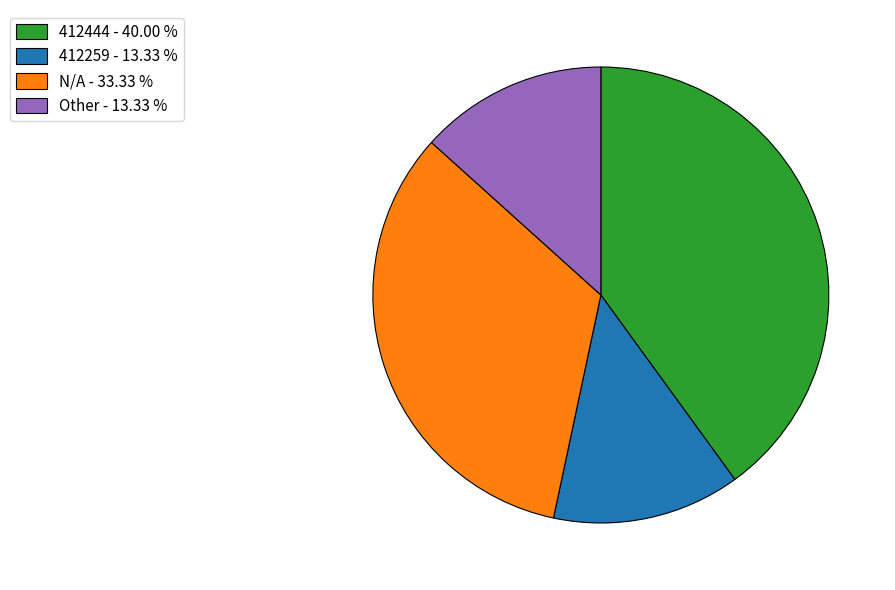

Combined, do 412444 and Other account for over 50%?

Yes